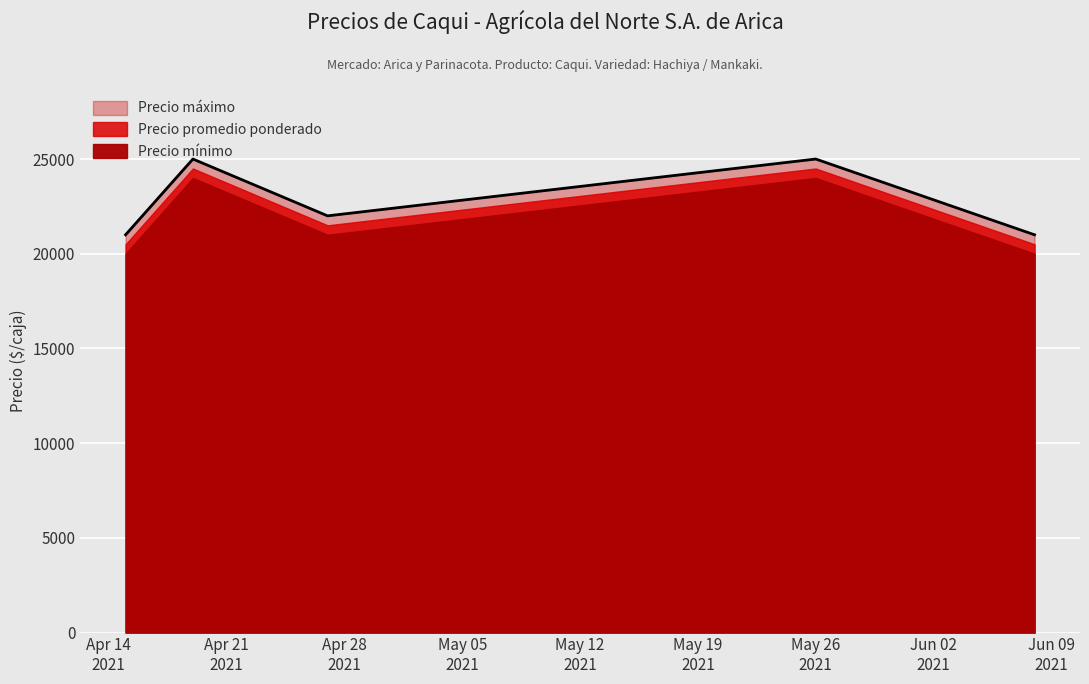

True or false: Precio promedio ponderado and Precio máximo cross at least once.

False